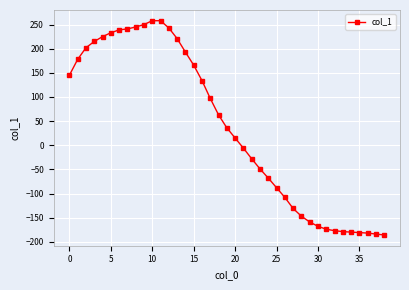

What is the maximum value shown in the chart?

258